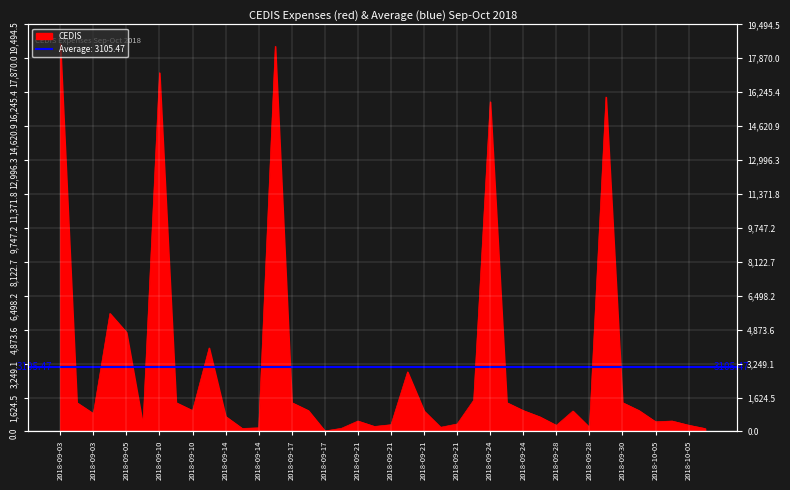

What is the label of the 2nd point from the right?

2018-10-05